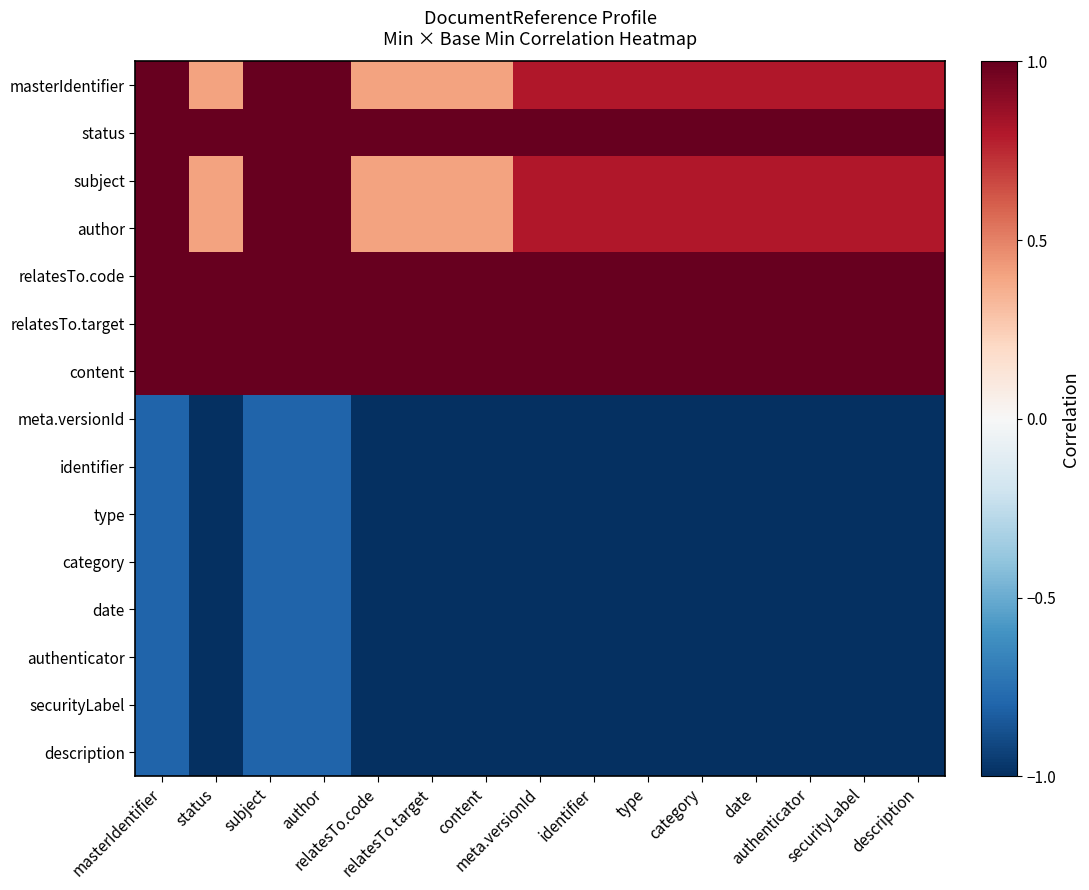

At which category is the sum across all series the highest?

masterIdentifier